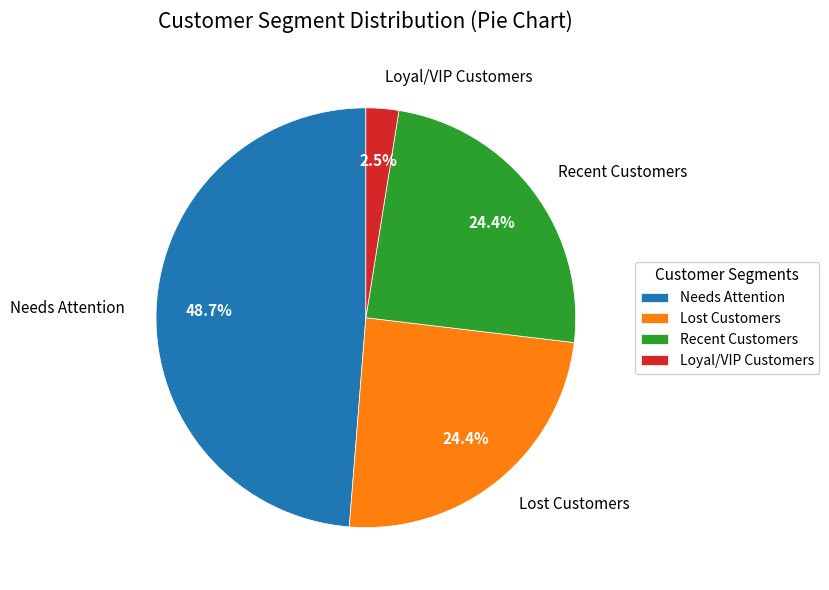

Which slice is the largest?

Needs Attention